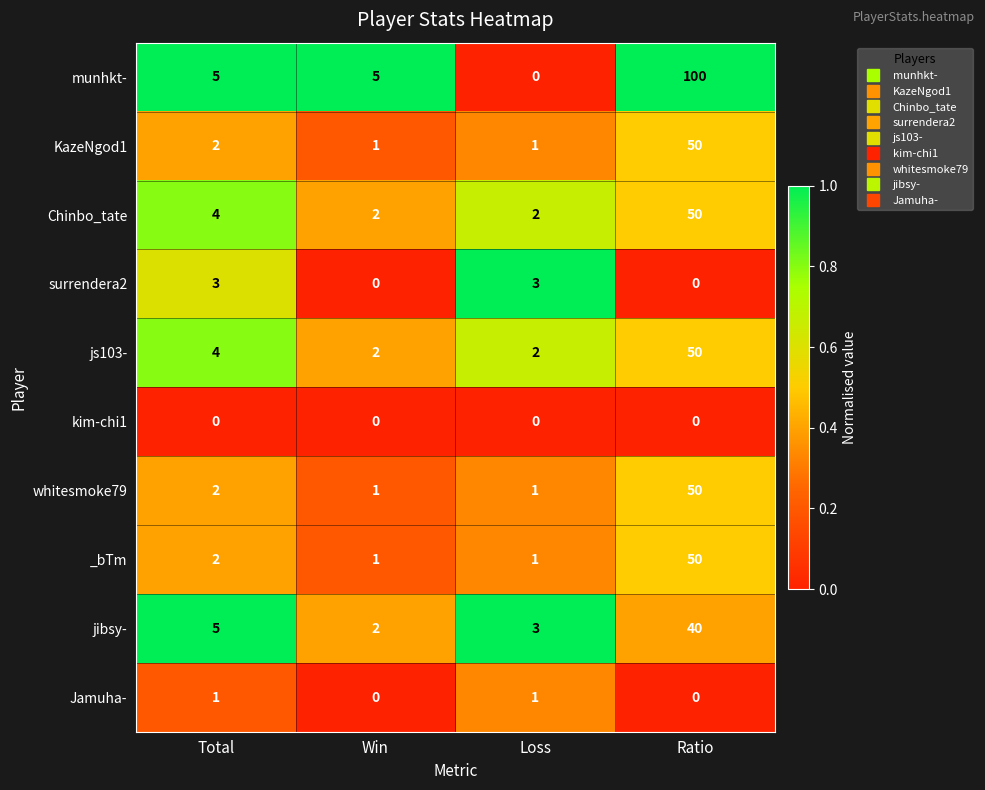

Which series has the widest spread of values?

munhkt-